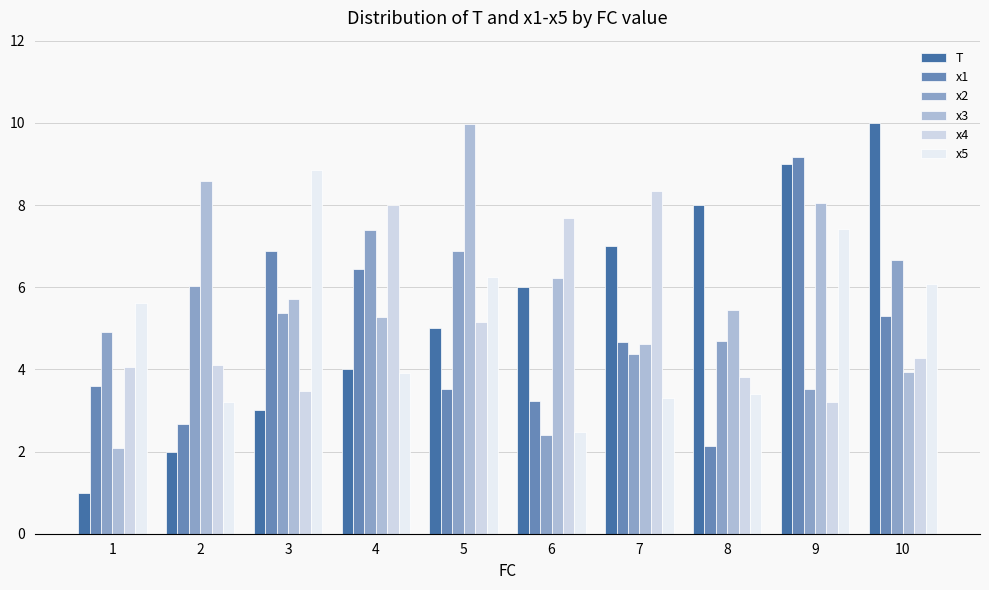

What is the total value across all series at 10?

36.2